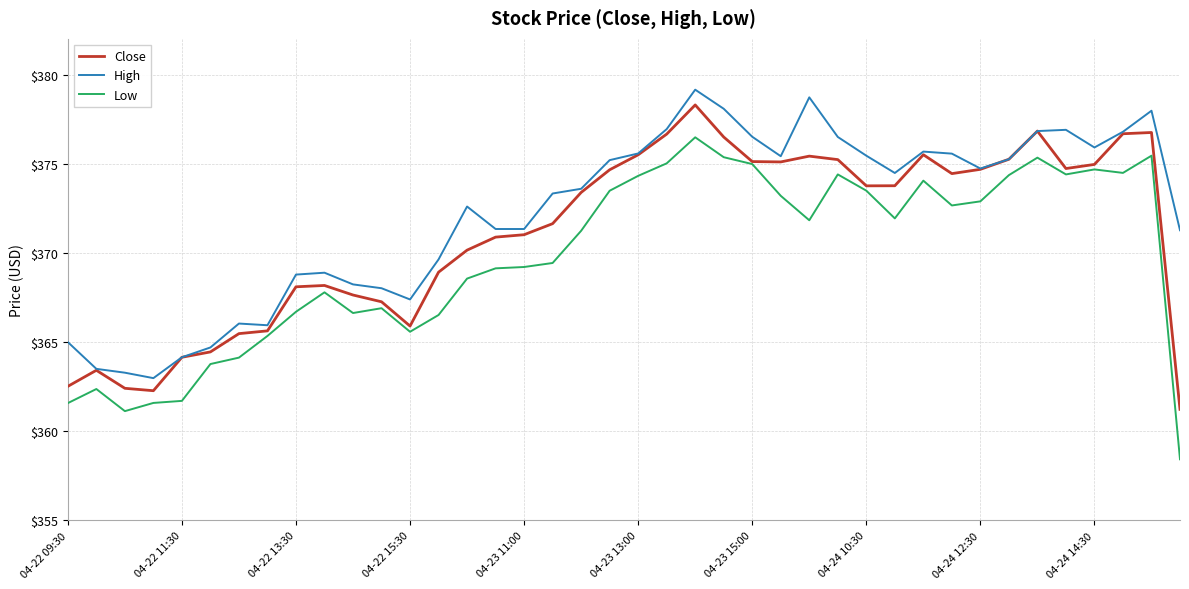

What are all the series names shown in the legend?

Close, High, Low